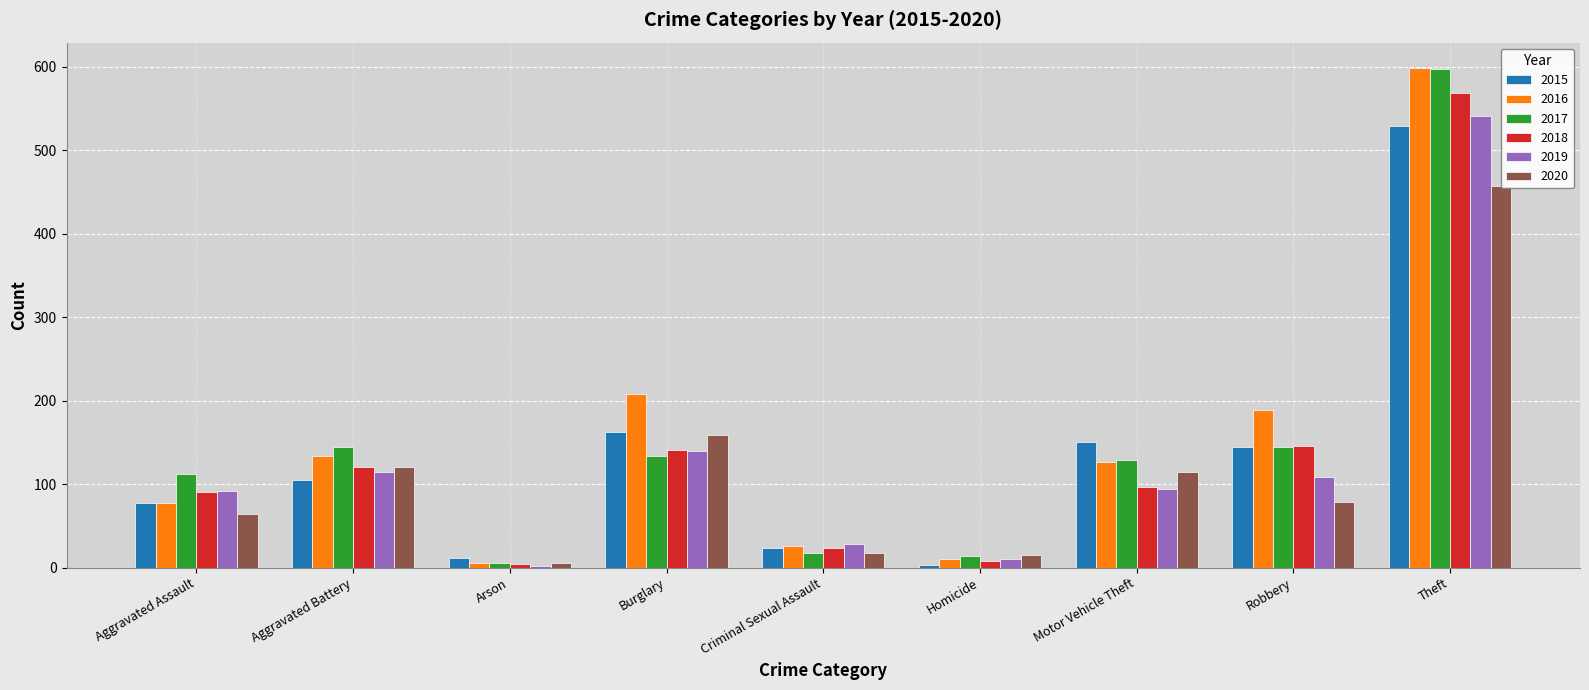

What is the total value across all series at Burglary?

945